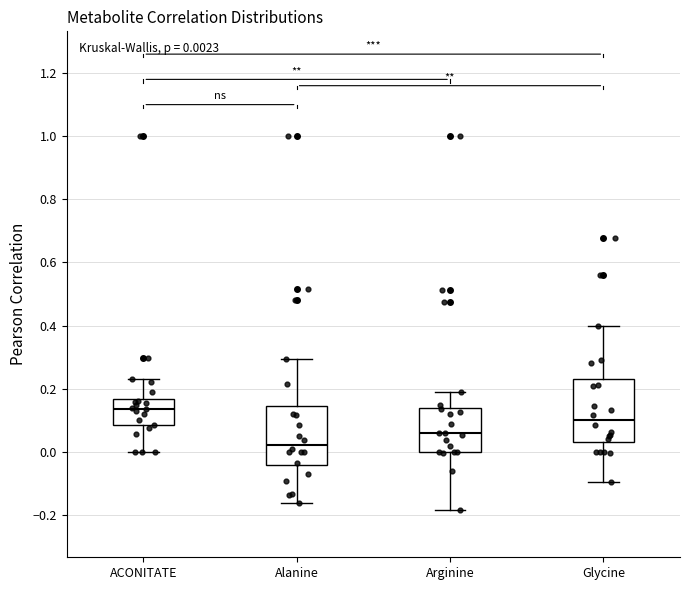

Which box has the lowest median line?

Alanine